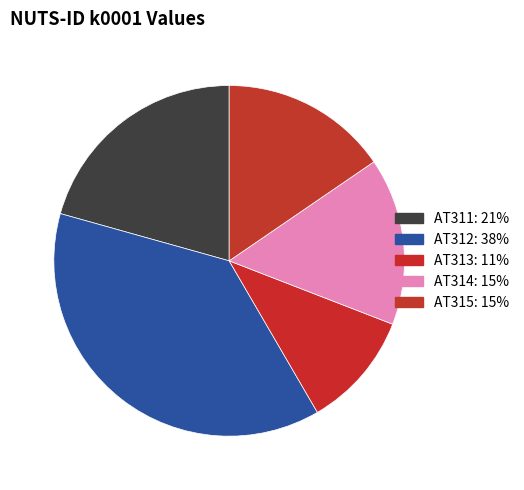

Count the number of slices in the pie.

5